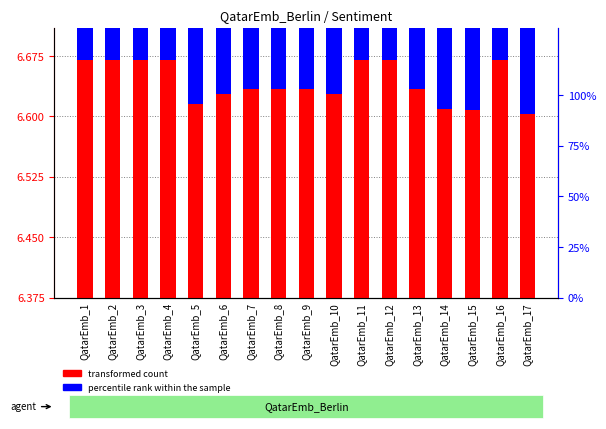

Reading left to right, what are all the values shown in this chart?

QatarEmb_1=6.7	QatarEmb_2=6.7	QatarEmb_3=6.7	QatarEmb_4=6.7	QatarEmb_5=6.6	QatarEmb_6=6.6	QatarEmb_7=6.6	QatarEmb_8=6.6	QatarEmb_9=6.6	QatarEmb_10=6.6	QatarEmb_11=6.7	QatarEmb_12=6.7	QatarEmb_13=6.6	QatarEmb_14=6.6	QatarEmb_15=6.6	QatarEmb_16=6.7	QatarEmb_17=6.6